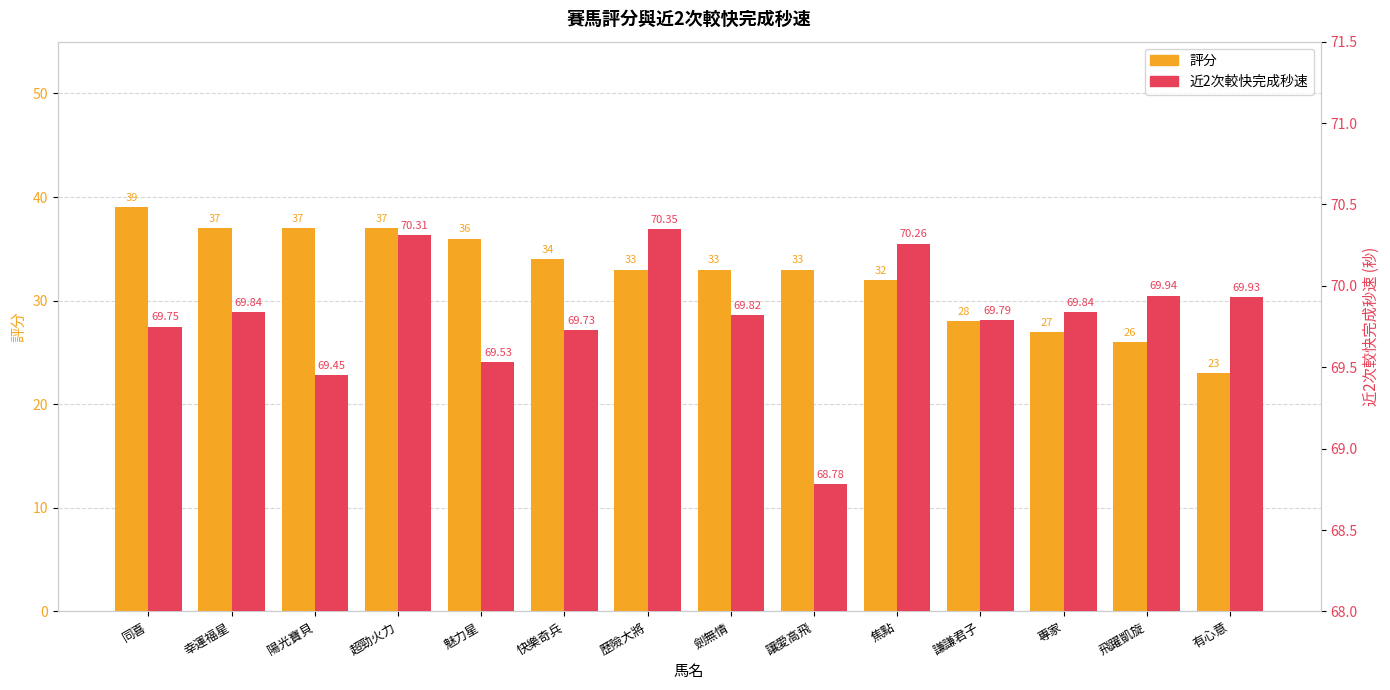

Count the number of data series in this chart.

2